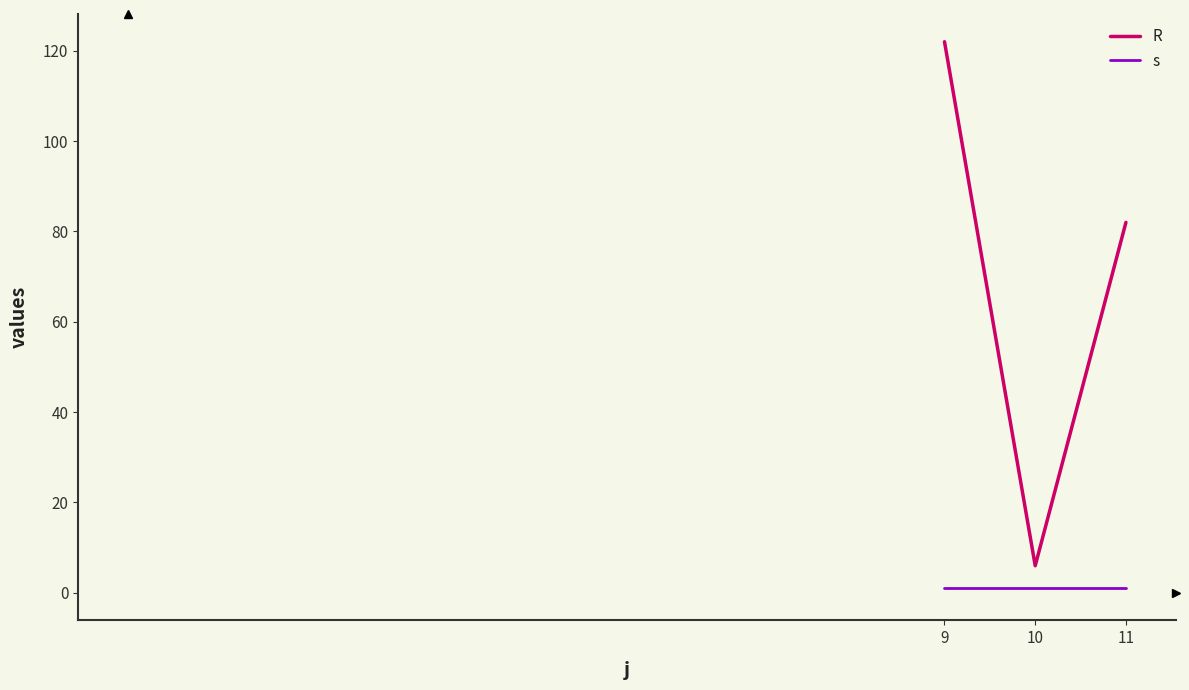

Where does the R series first go above 82?

9